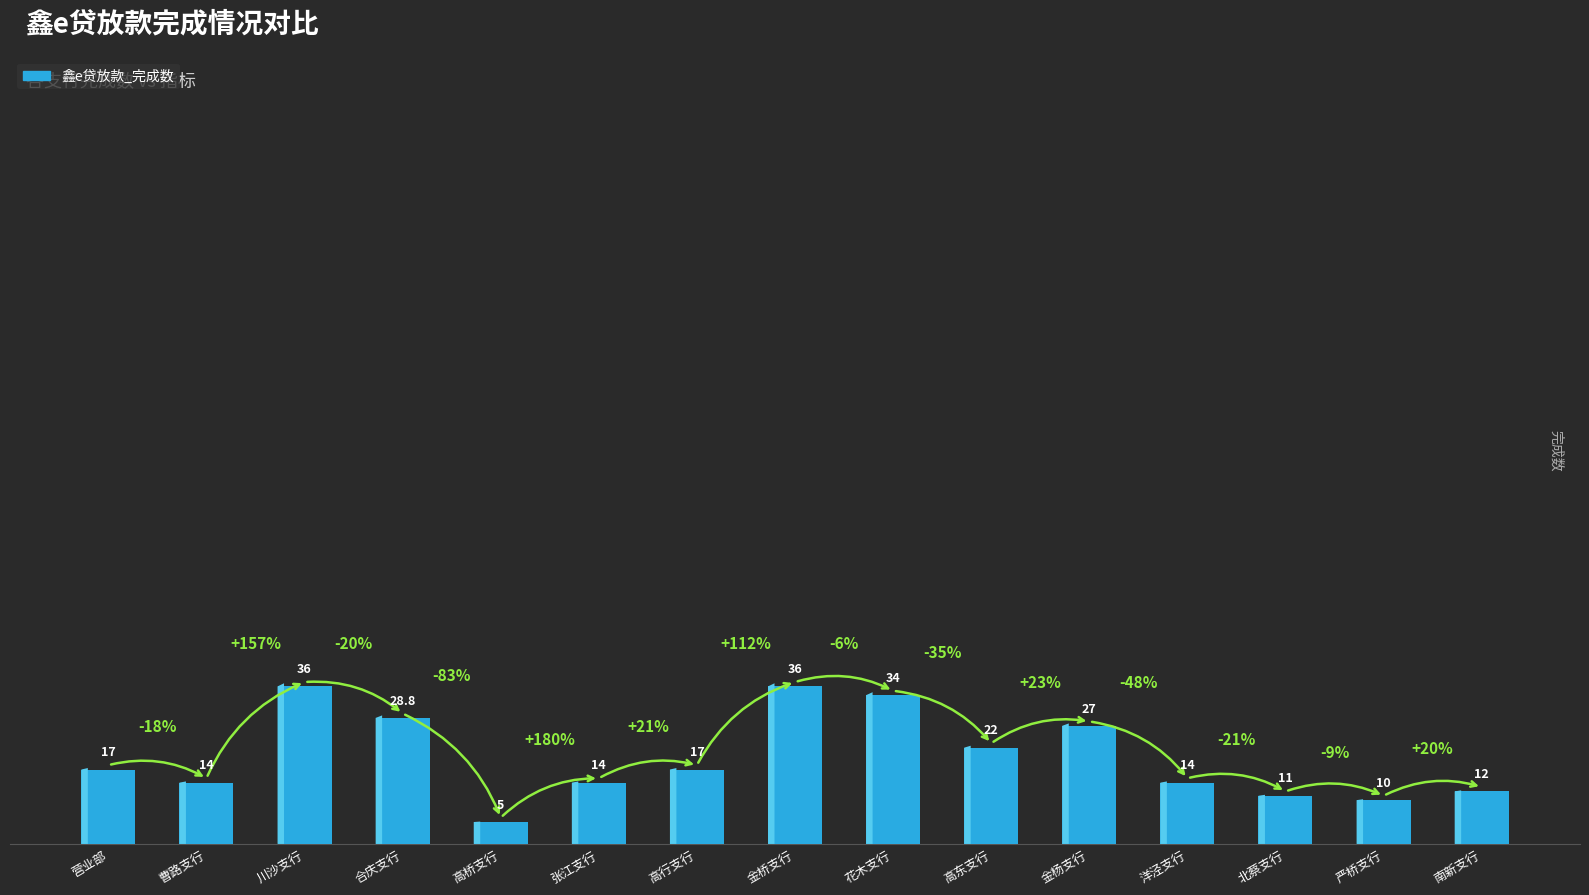

Does the chart contain any negative values?

No